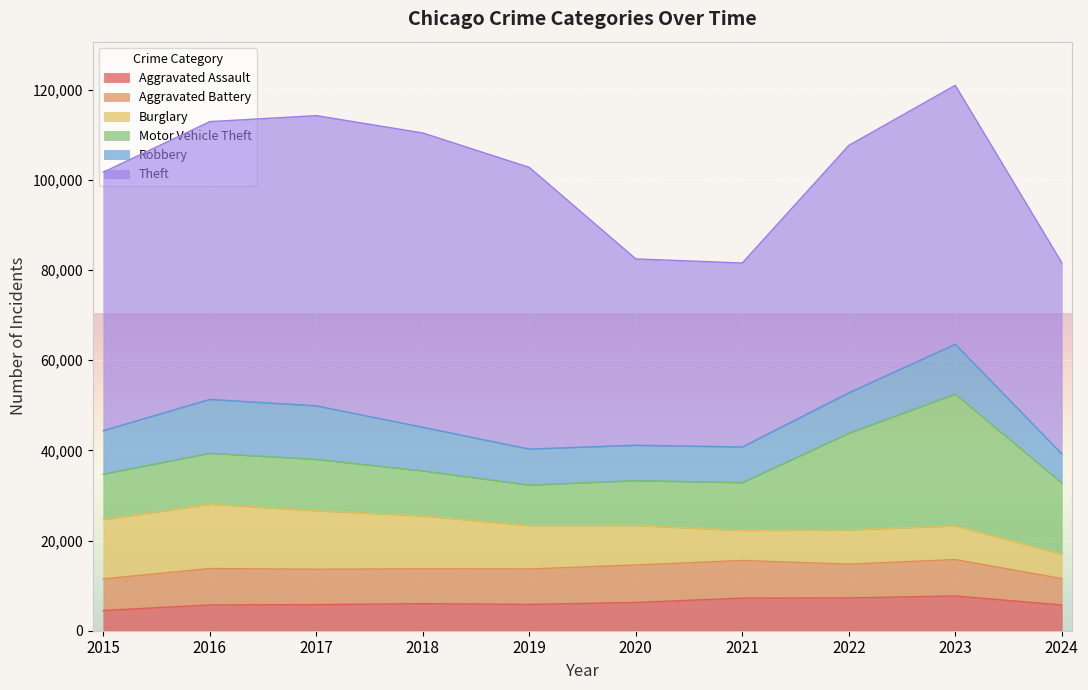

What is the value of the Robbery point at the 10th from the left?

6471